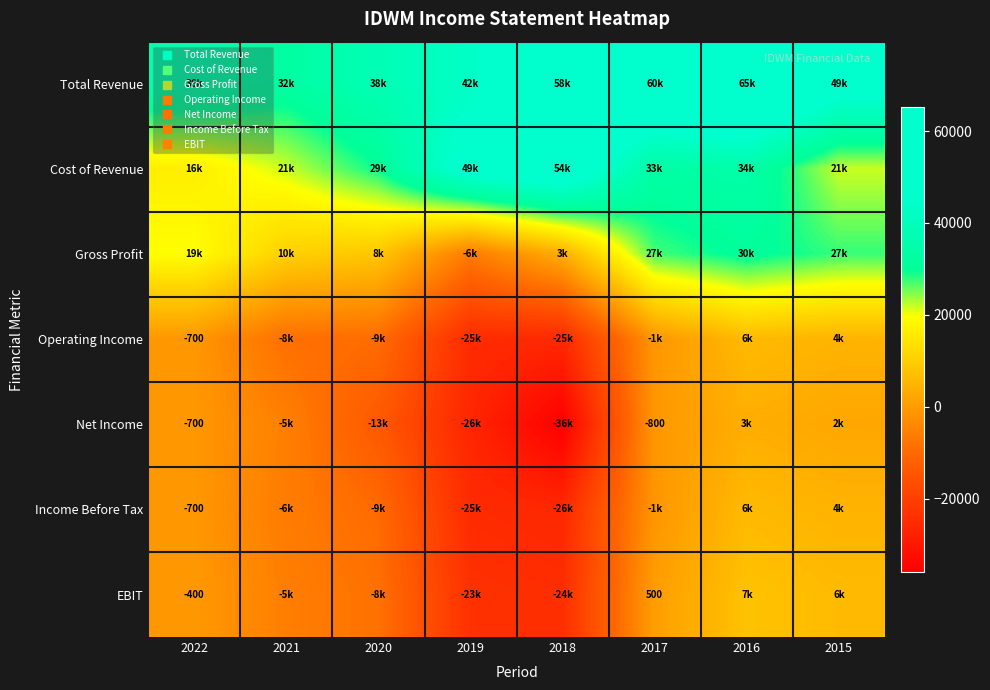

The EBIT series shows 7700 at 2016. True or false?

True